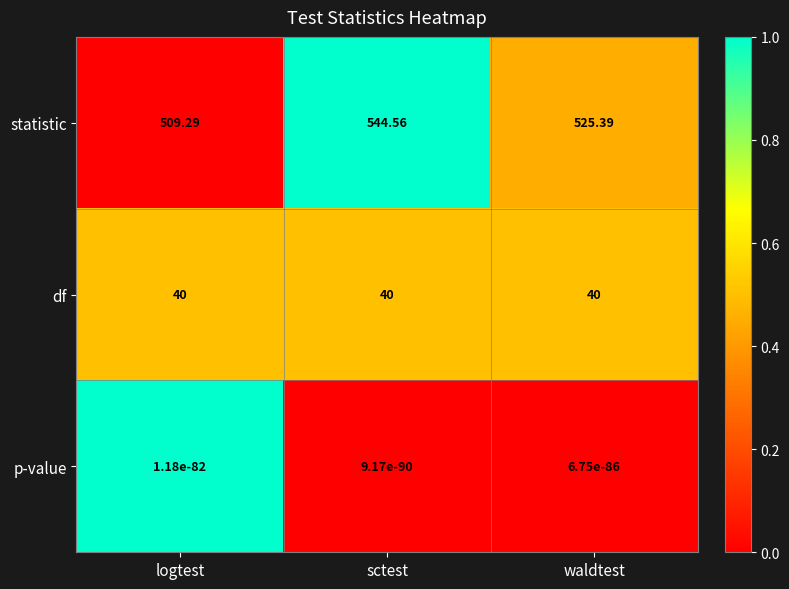

Which series has the widest spread of values?

statistic